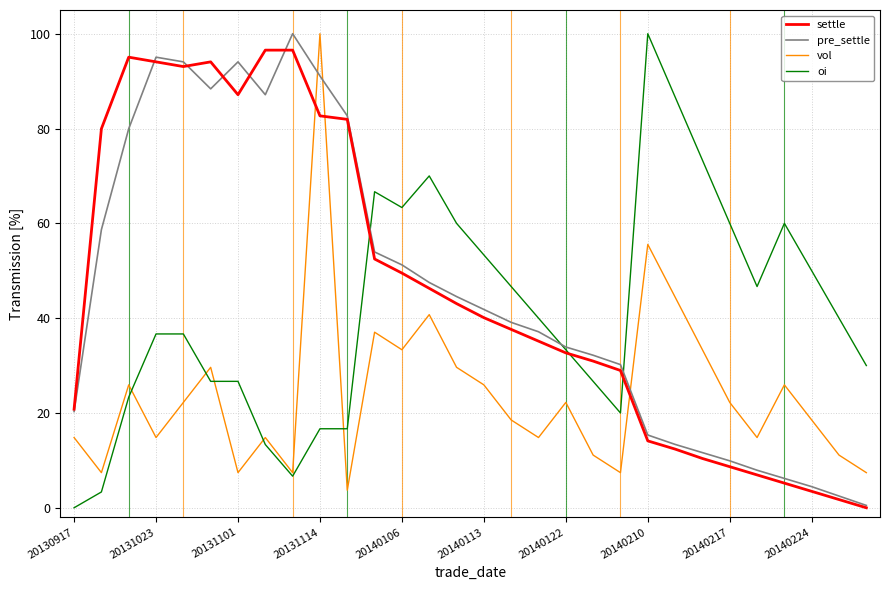

Is it true that pre_settle equals 20.6 at 20140113?

False